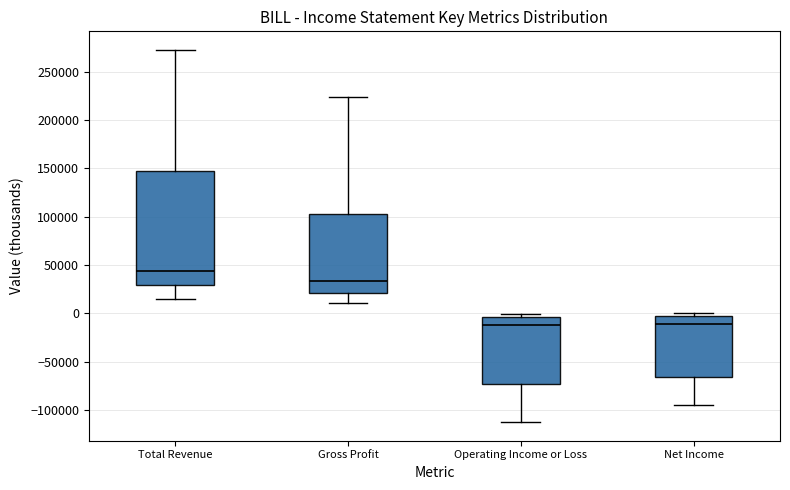

Reading left to right, transcribe this box plot: for each box, give where its median line is, the range the box spans, and where its two whiskers end, as read against the y-axis. The values are not printed on the chart, so give them approximately, as read against the axis.

Total Revenue: median 45000, box 30000 to 145000, whiskers 15000 to 275000
Gross Profit: median 35000, box 20000 to 105000, whiskers 10000 to 225000
Operating Income or Loss: median -10000, box -75000 to -5000, whiskers -110000 to 0
Net Income: median -10000, box -65000 to -5000, whiskers -95000 to 0